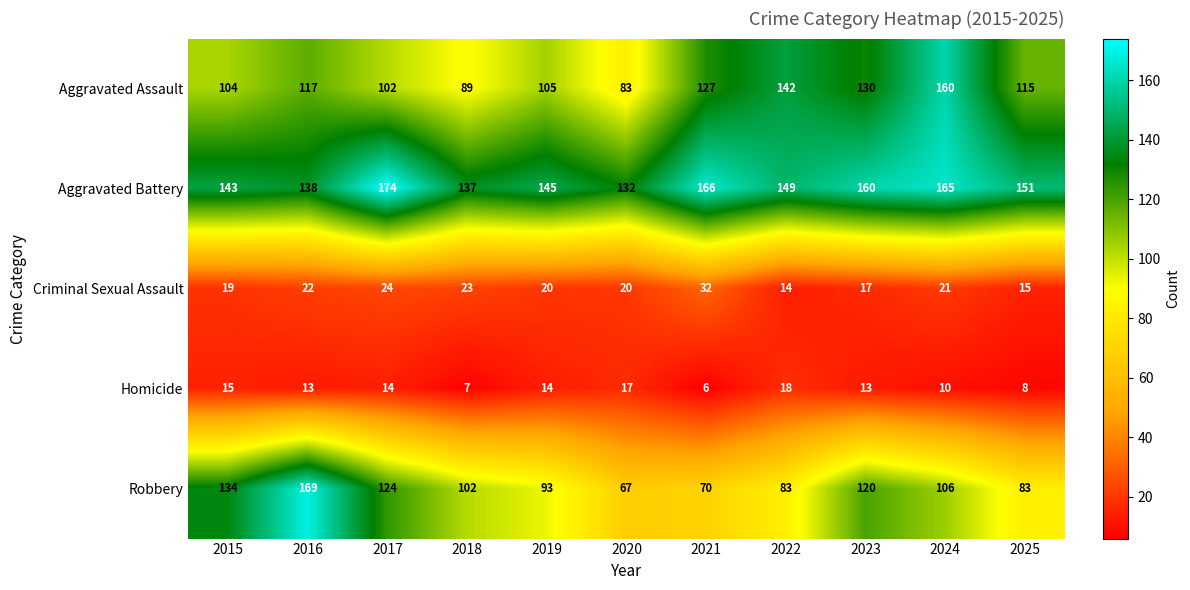

How many data points does each series have?

11